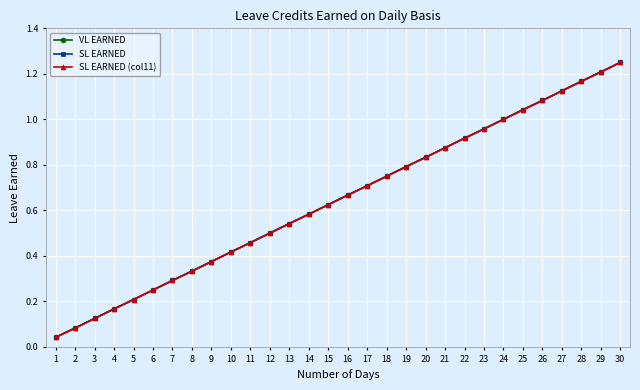

Reading right to left, list all the values displayed in this chart.

VL EARNED: 30=1.2	29=1.2	28=1.2	27=1.1	26=1.1	25=1.0	24=1.0	23=1.0	22=0.9	21=0.9	20=0.8	19=0.8	18=0.8	17=0.7	16=0.7	15=0.6	14=0.6	13=0.5	12=0.5	11=0.5	10=0.4	9=0.4	8=0.3	7=0.3	6=0.2	5=0.2	4=0.2	3=0.1	2=0.1	1=0.0
SL EARNED: 30=1.2	29=1.2	28=1.2	27=1.1	26=1.1	25=1.0	24=1.0	23=1.0	22=0.9	21=0.9	20=0.8	19=0.8	18=0.8	17=0.7	16=0.7	15=0.6	14=0.6	13=0.5	12=0.5	11=0.5	10=0.4	9=0.4	8=0.3	7=0.3	6=0.2	5=0.2	4=0.2	3=0.1	2=0.1	1=0.0
SL EARNED (col11): 30=1.2	29=1.2	28=1.2	27=1.1	26=1.1	25=1.0	24=1.0	23=1.0	22=0.9	21=0.9	20=0.8	19=0.8	18=0.8	17=0.7	16=0.7	15=0.6	14=0.6	13=0.5	12=0.5	11=0.5	10=0.4	9=0.4	8=0.3	7=0.3	6=0.2	5=0.2	4=0.2	3=0.1	2=0.1	1=0.0